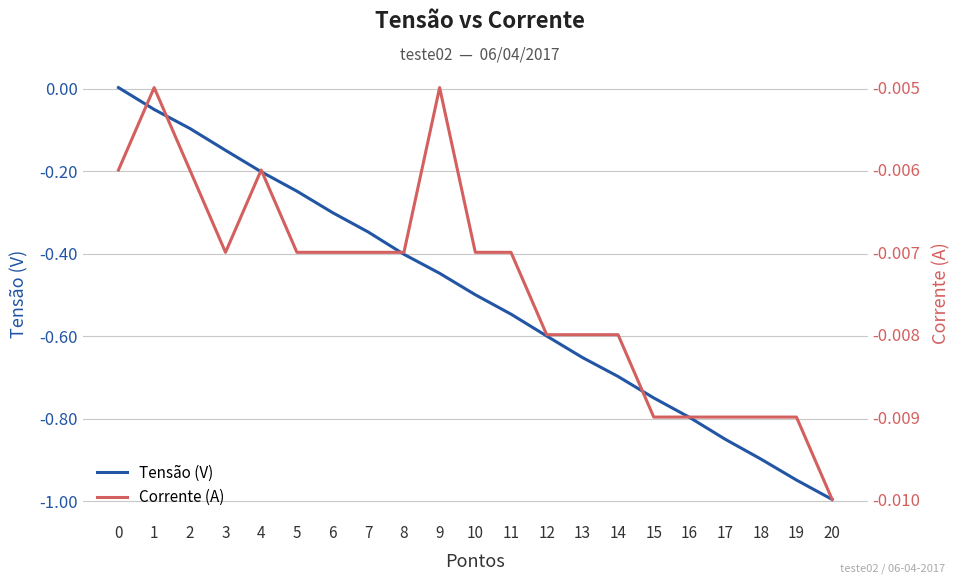

Which series has the largest total across all categories?

Corrente (A)